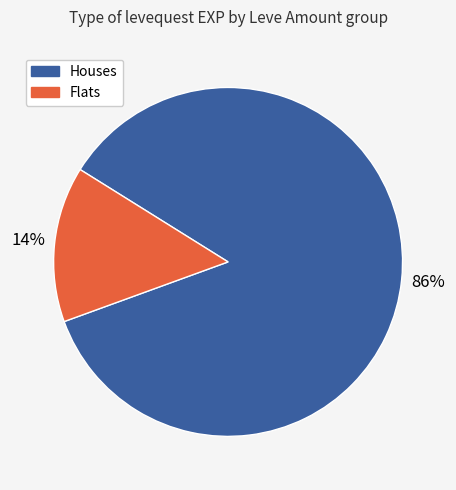

Is there any slice that represents more than half of the pie?

Yes